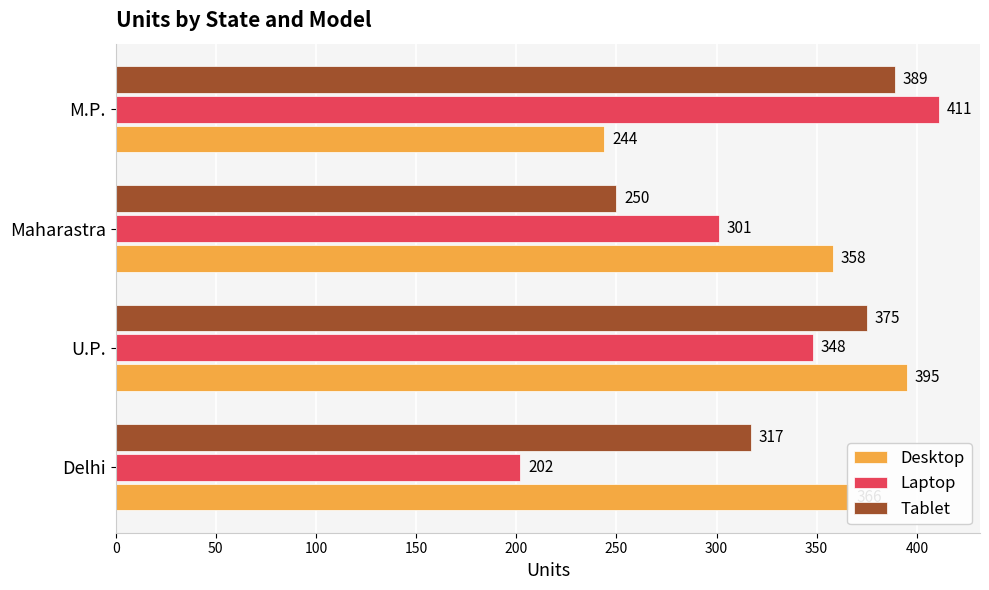

Is it true that Desktop equals 366 at Delhi?

True